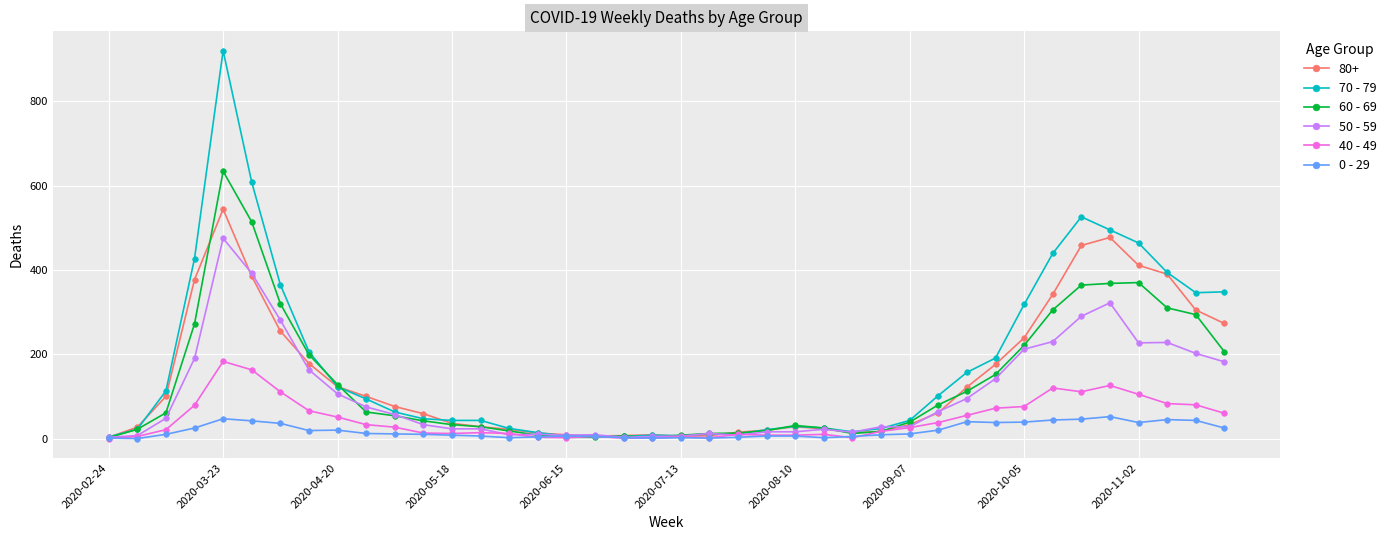

What is the greatest value displayed?

920